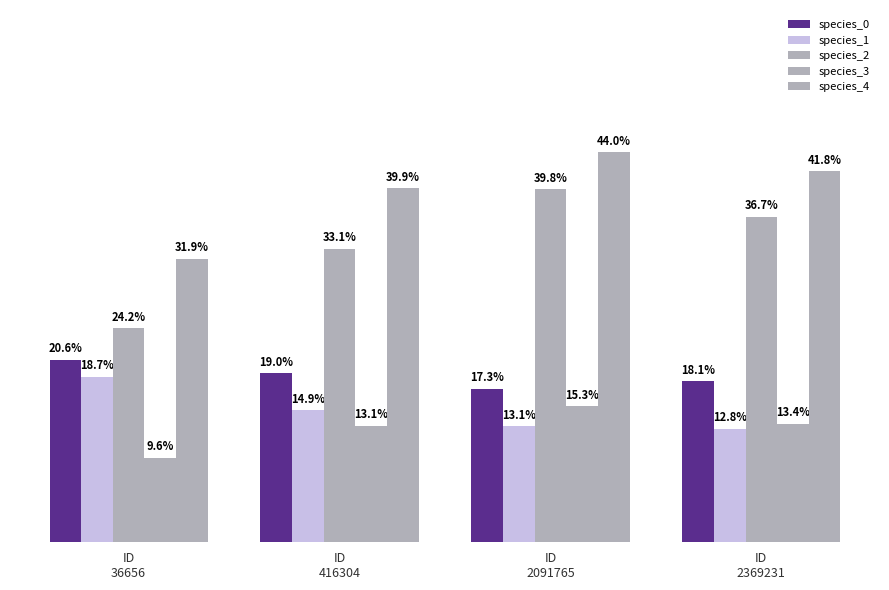

Does the chart contain any negative values?

No